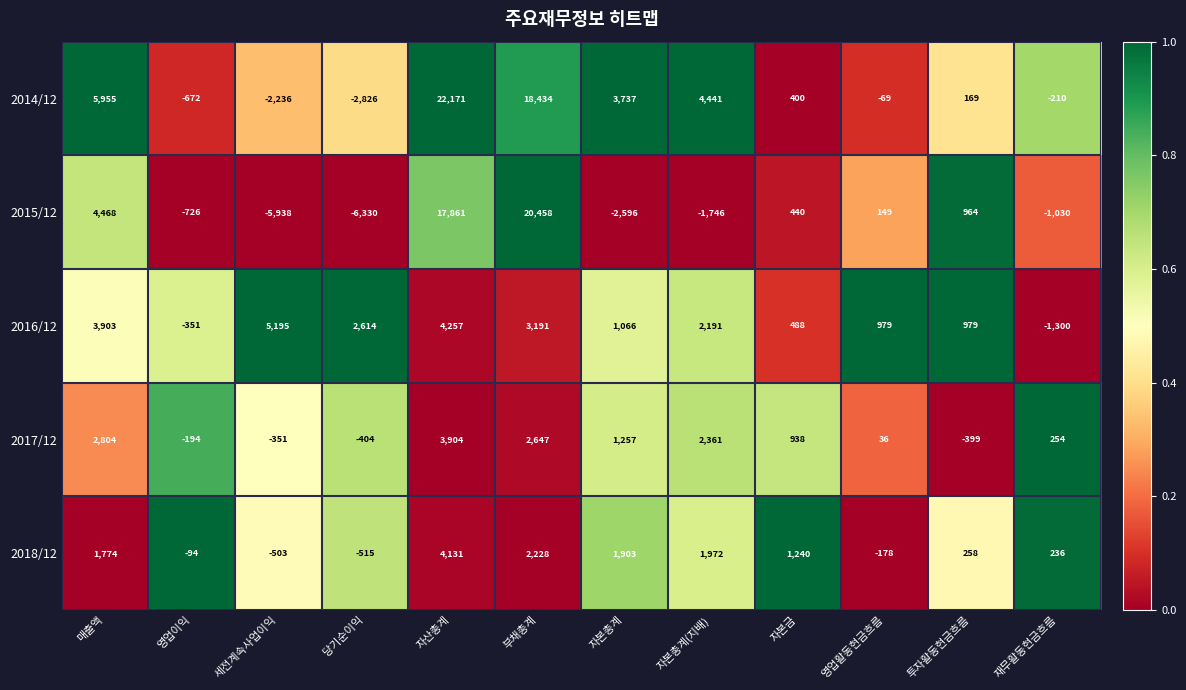

What is the sum of all 2016/12 values?

23212